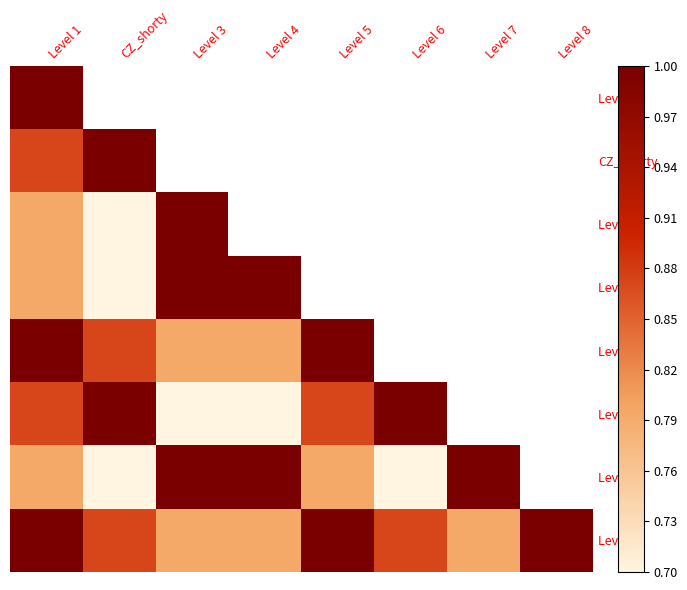

Where is Level 4 nearest to the value 0?

CZ_shorty